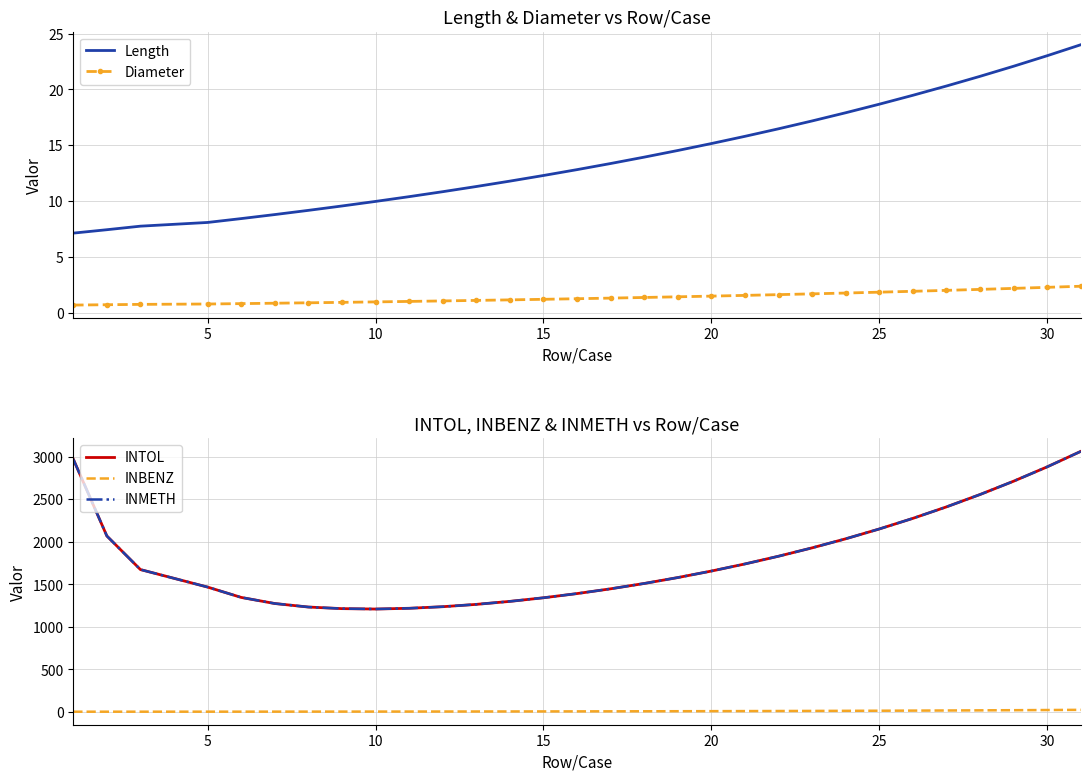

At how many categories does at least one series exceed 353?

30